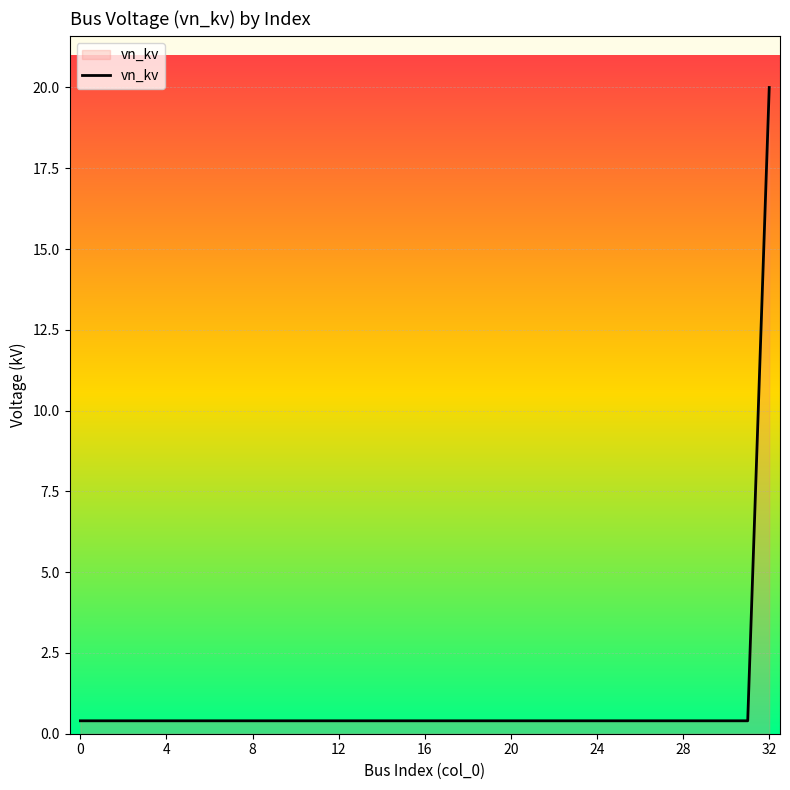

What is the difference between the maximum and minimum values?

19.6